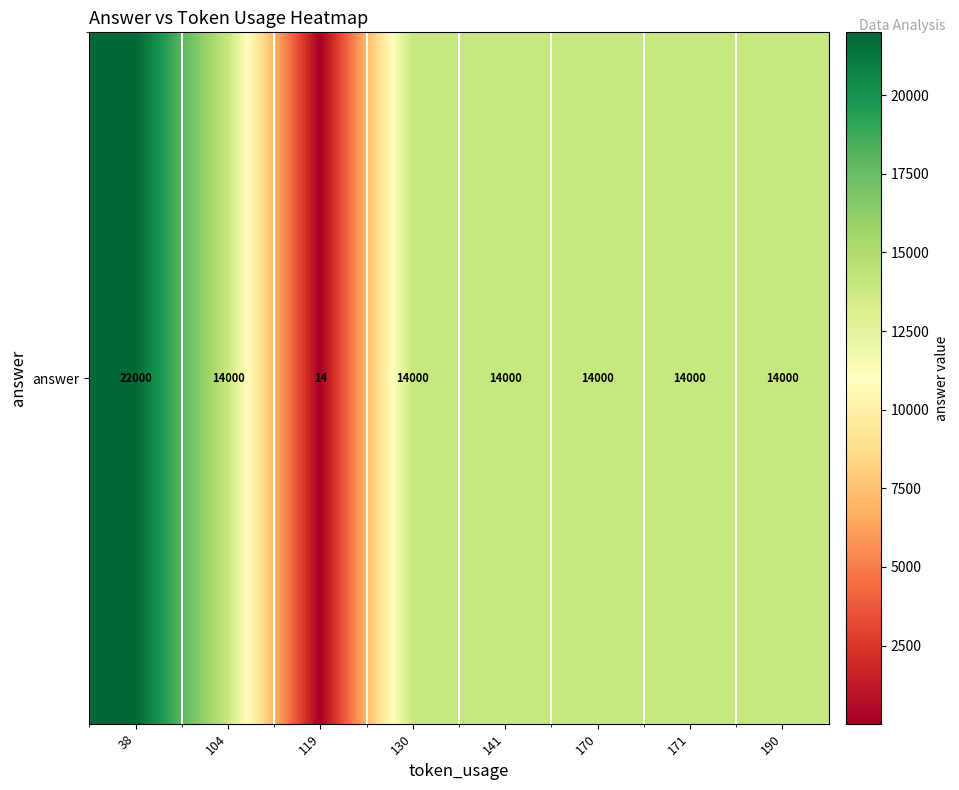

Reading right to left, what are all the values shown in this chart?

14000	14000	14000	14000	14000	14	14000	22000